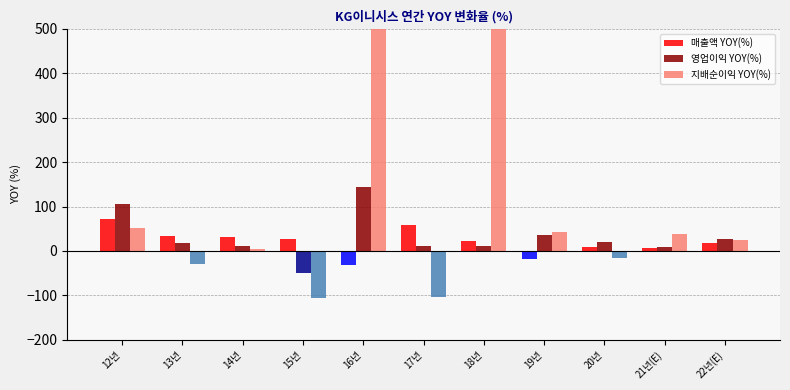

What is the sum of all 매출액 YOY(%) values?

226.5